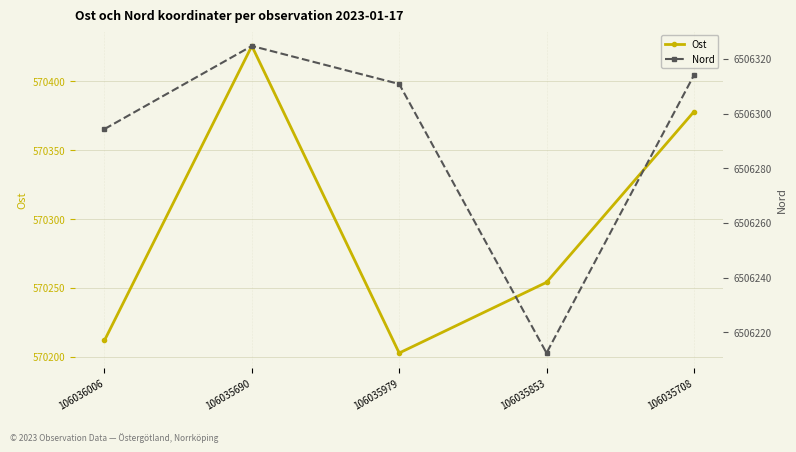

Where is the first local maximum for Nord?

106035690